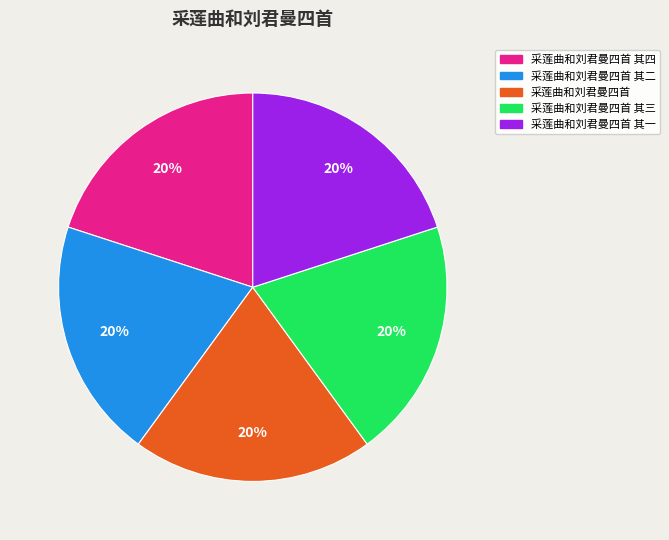

What percentage is the 采莲曲和刘君曼四首 slice, to the nearest percent?

20%